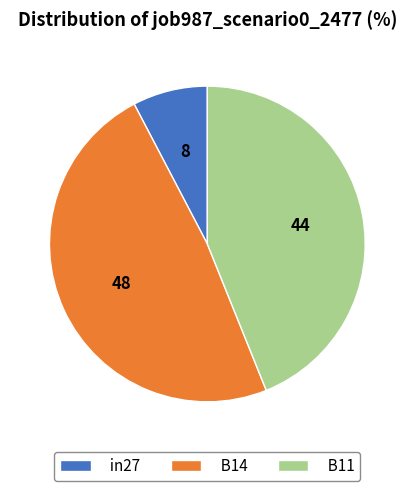

True or false: B11 accounts for 35% of the total.

False